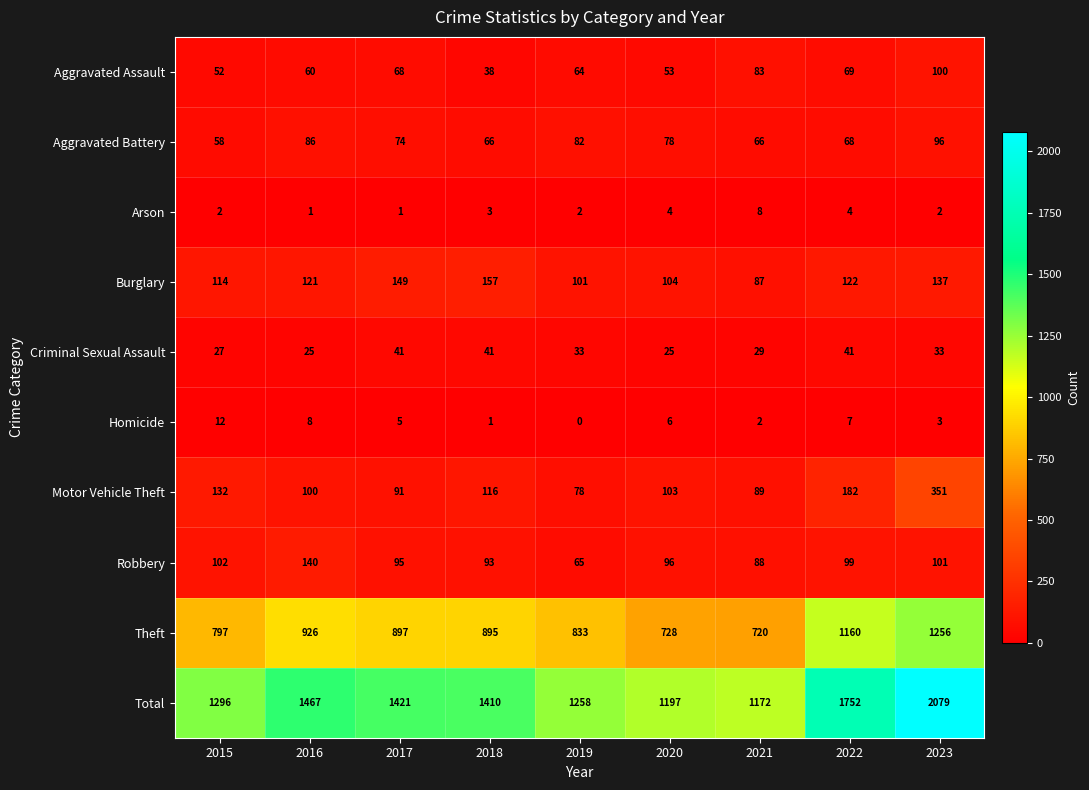

Where does the Criminal Sexual Assault series first go above 33?

2017